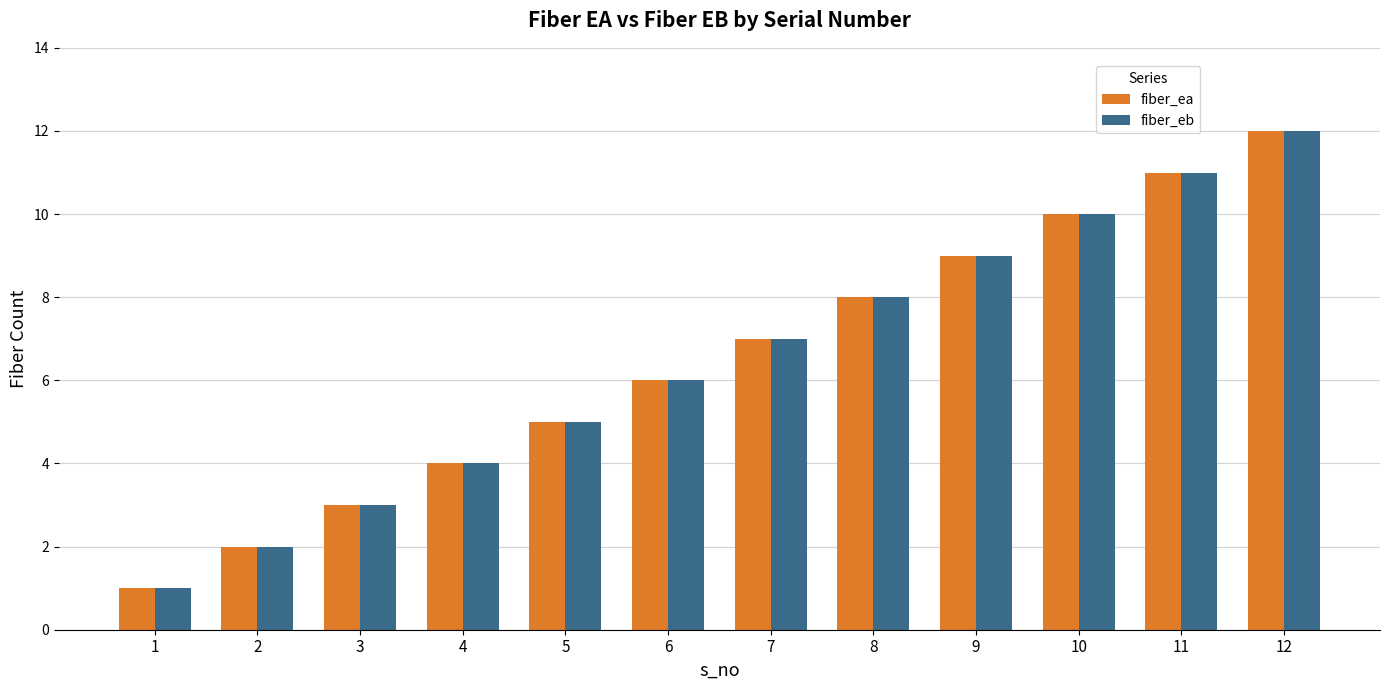

Reading left to right, list all the values displayed in this chart.

fiber_ea: 1=1	2=2	3=3	4=4	5=5	6=6	7=7	8=8	9=9	10=10	11=11	12=12
fiber_eb: 1=1	2=2	3=3	4=4	5=5	6=6	7=7	8=8	9=9	10=10	11=11	12=12